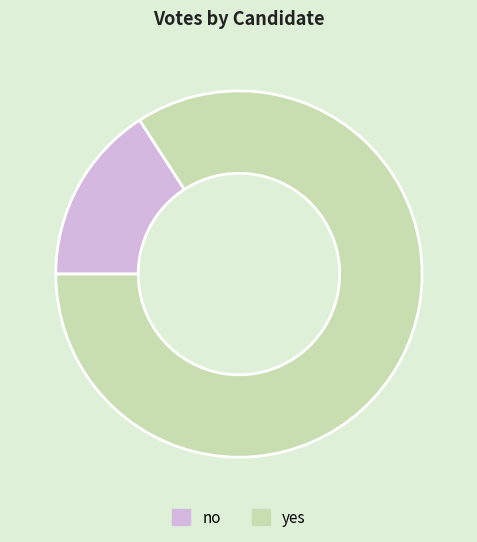

Is the sum of no and yes greater than half?

Yes